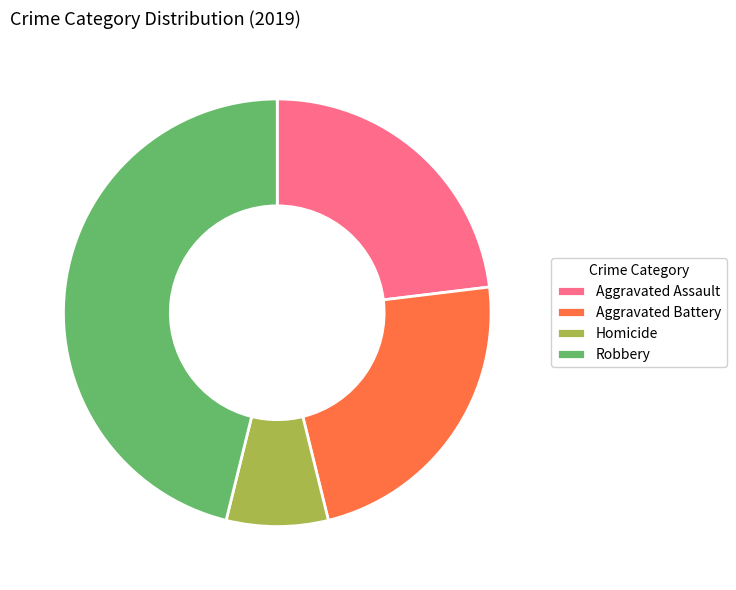

Does any single category account for the majority?

No